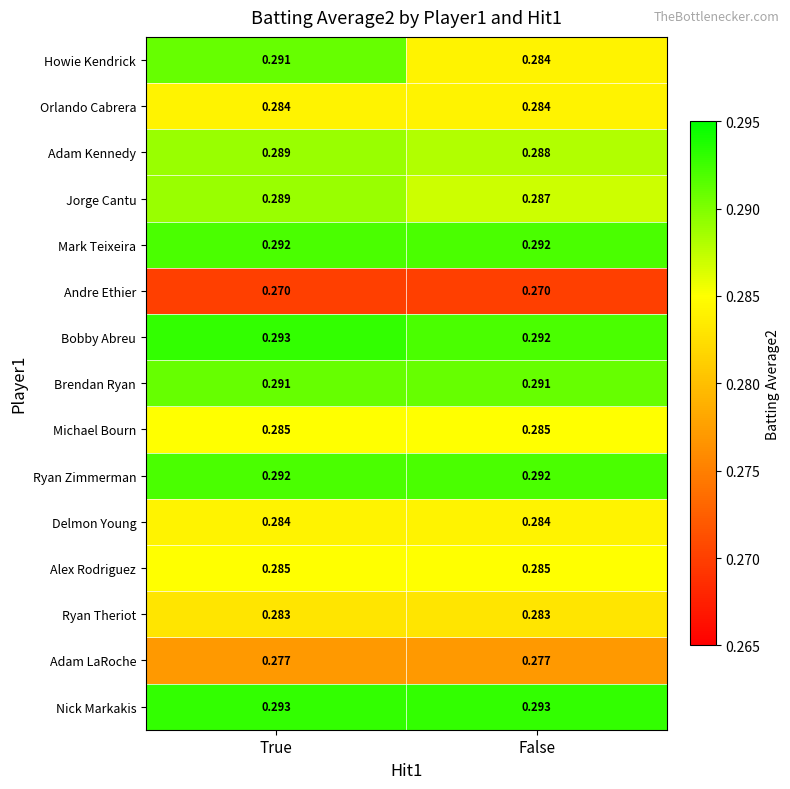

At which category is the sum across all series the highest?

True